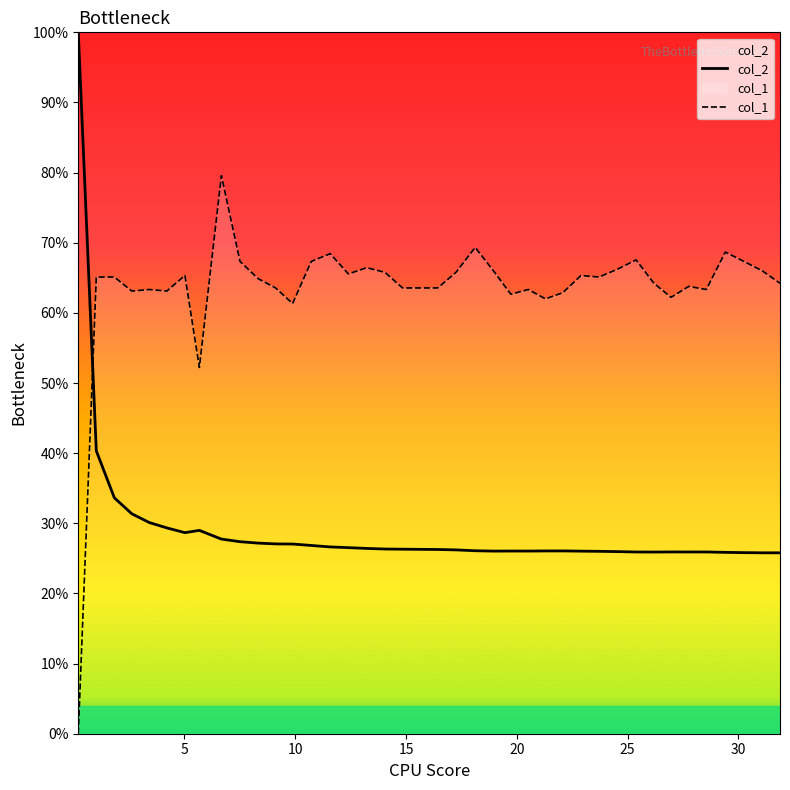

List the series in order of their peak value, lowest first.

col_1, col_2